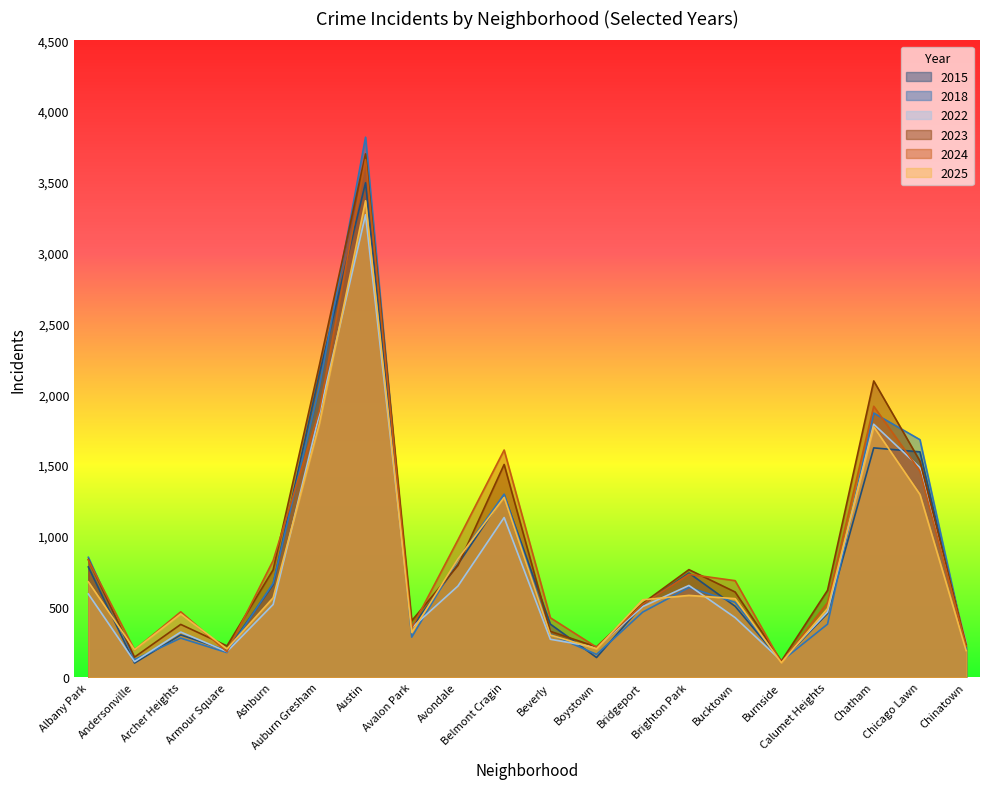

At how many categories does at least one series exceed 1160?

5